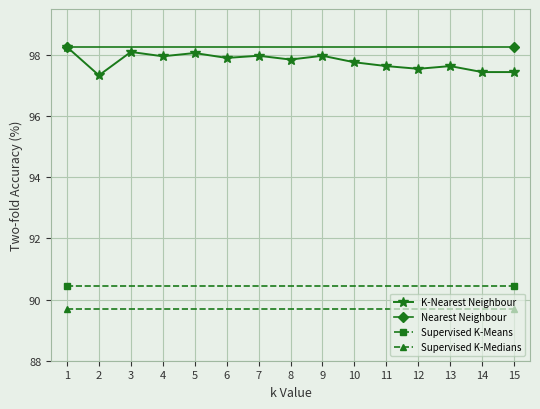

What is the value of the 5th point from the left?

98.1